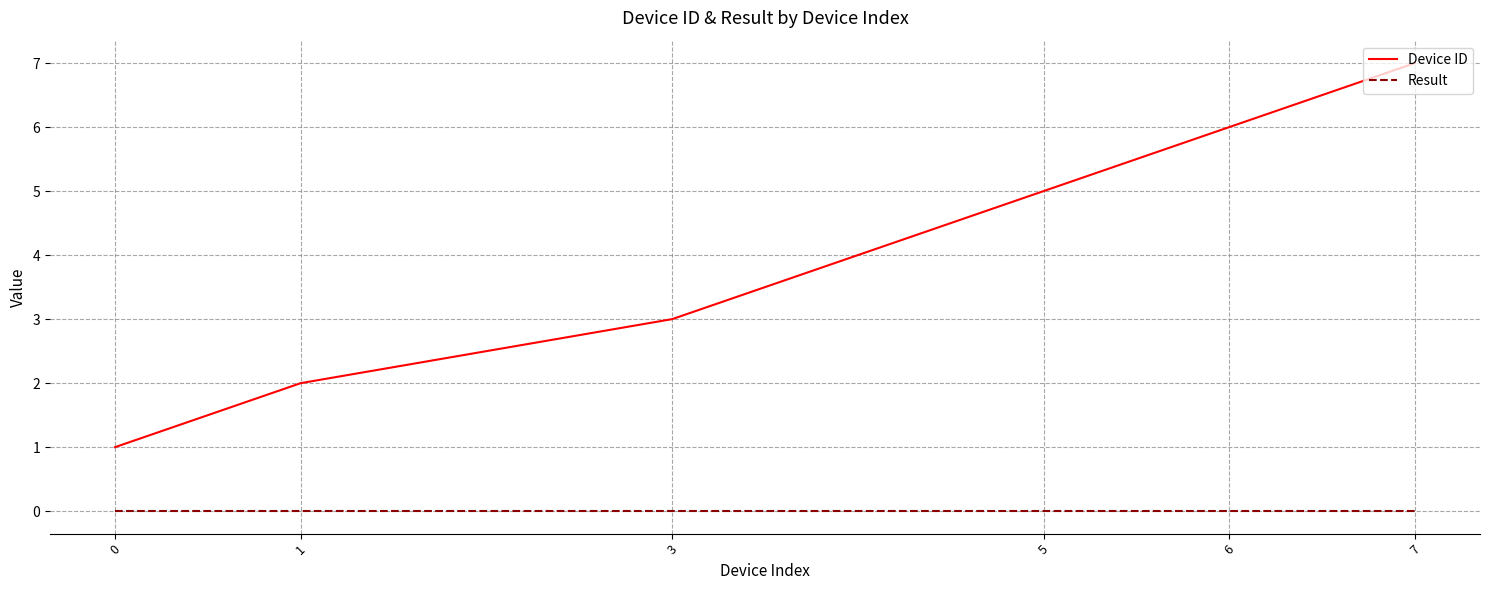

True or false: Device ID and Result cross at least once.

False